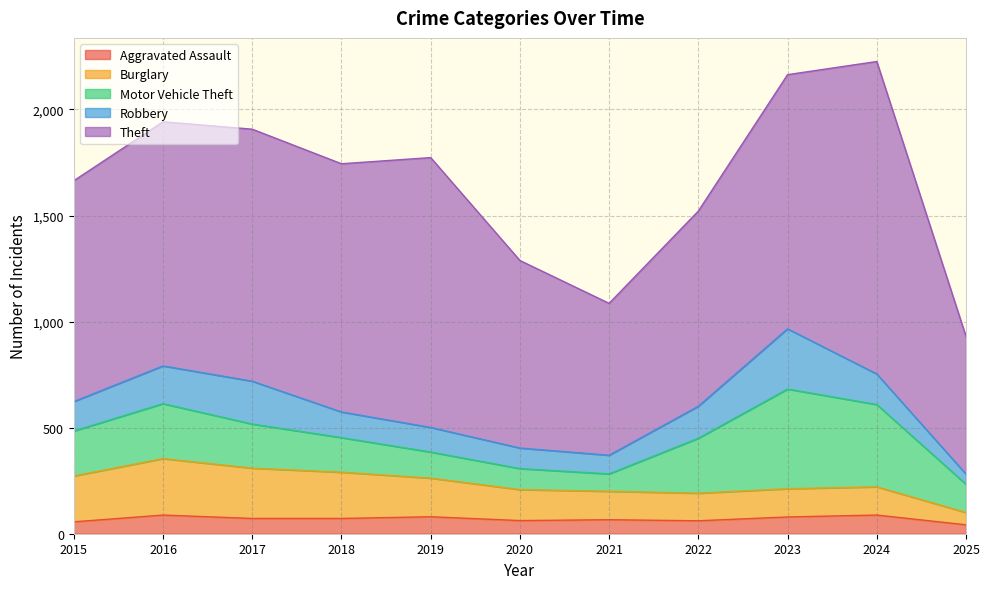

How many interior local valleys does the Motor Vehicle Theft series have?

1